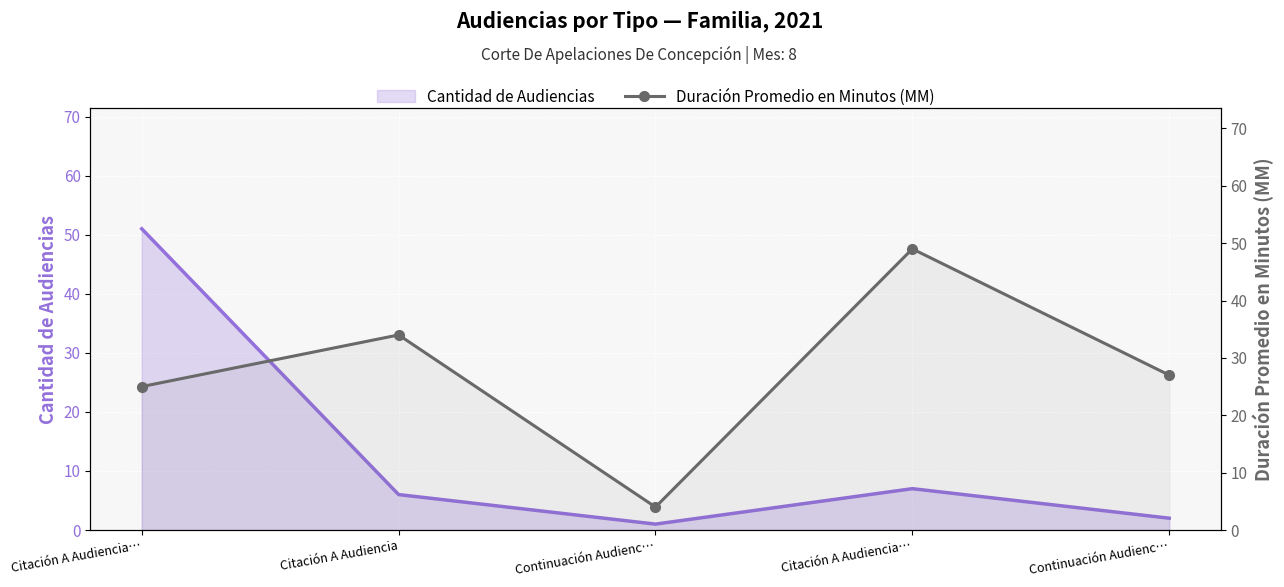

Rank the series by their average value, from highest to lowest.

Duración Promedio en Minutos (MM), Cantidad de Audiencias